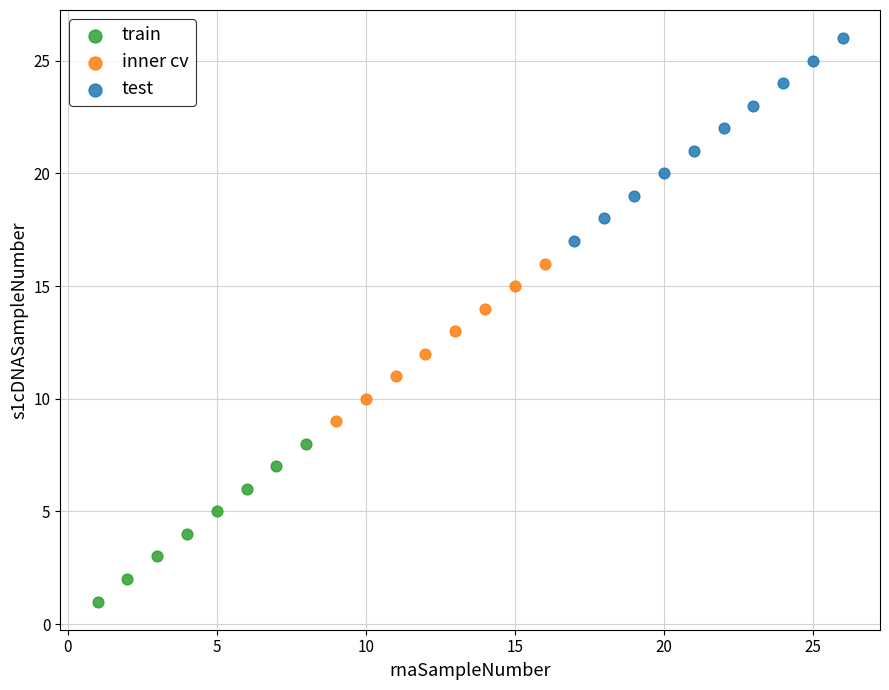

Which series reaches the maximum Y coordinate?

test